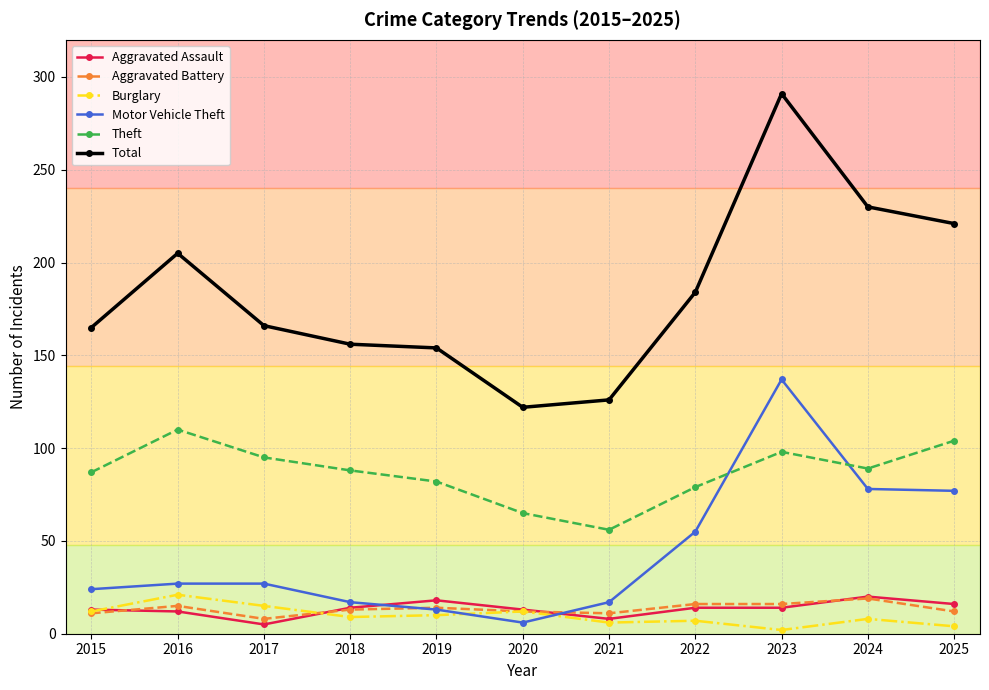

What is the difference between the second highest and minimum values in the Burglary series?

13